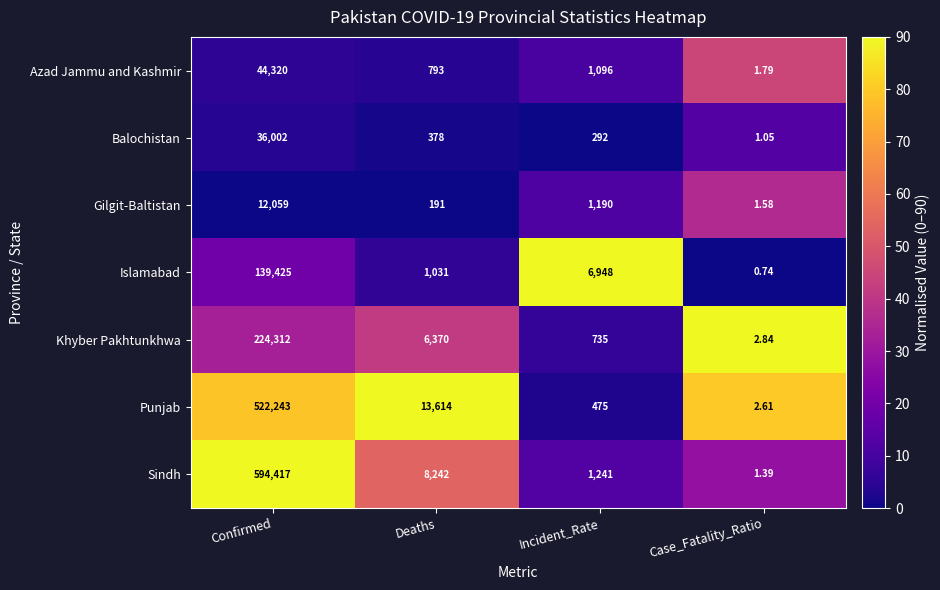

At which label does Azad Jammu and Kashmir reach its minimum?

Case_Fatality_Ratio